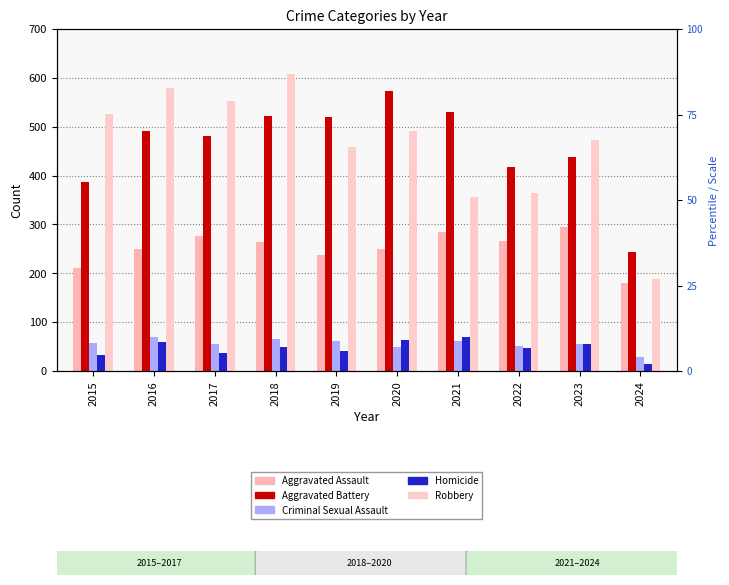

How many distinct data groups are displayed?

5